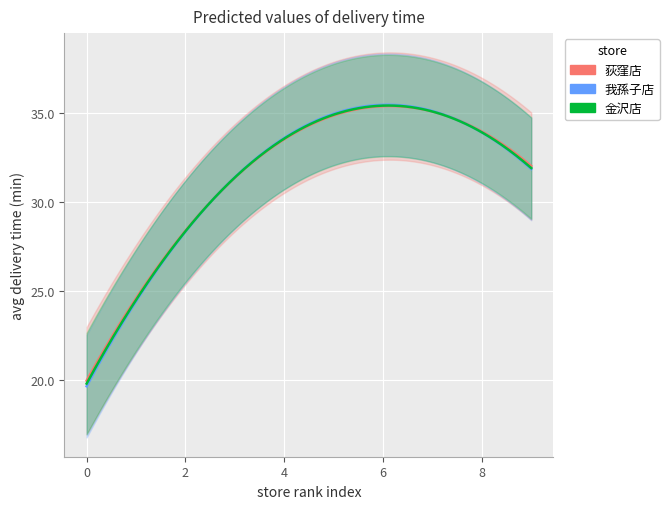

Which series ends up on top after the final intersection of 金沢店 and 荻窪店?

荻窪店